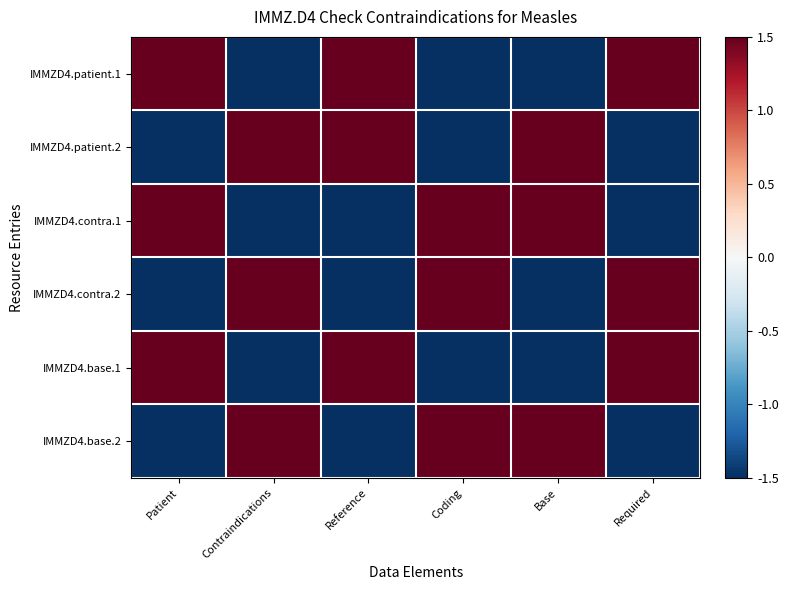

Which series has the largest range (max minus min)?

IMMZD4.patient.1